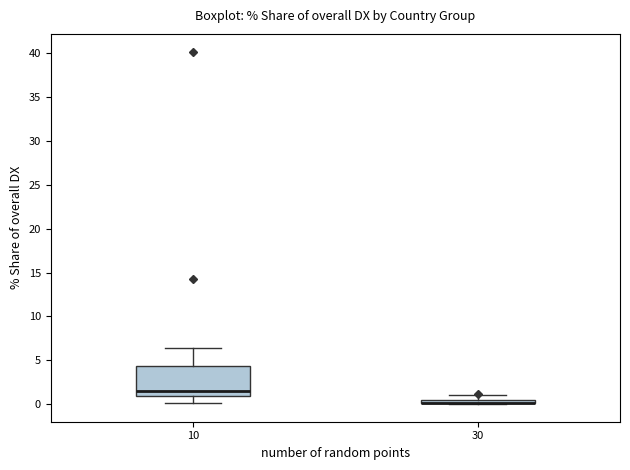

Which box is the tallest, from its lower edge to its upper edge?

10